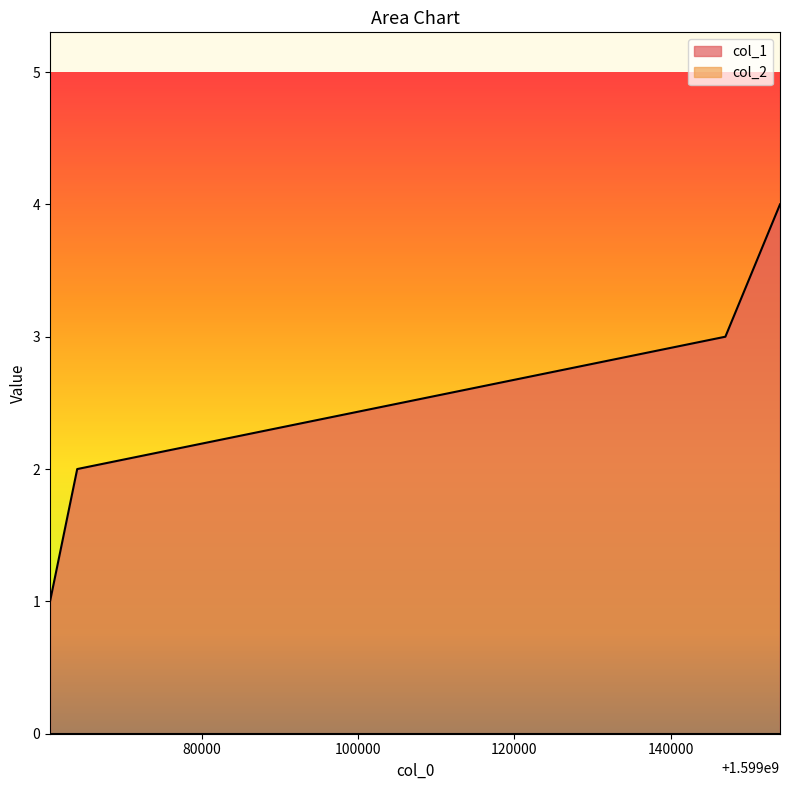

The value at 1599060592 is 1. True or false?

True